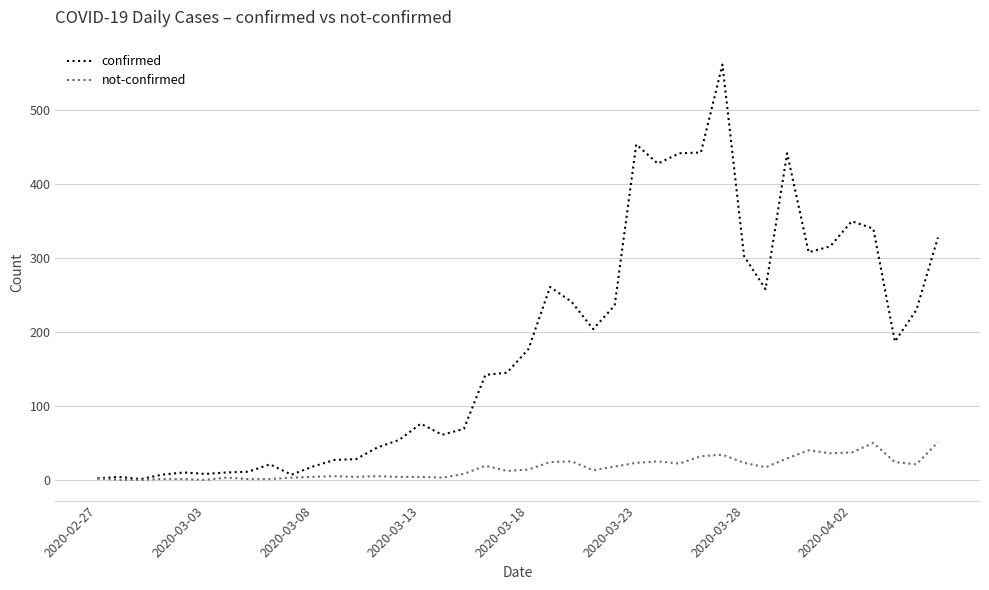

Rank the series by their average value, from highest to lowest.

confirmed, not-confirmed